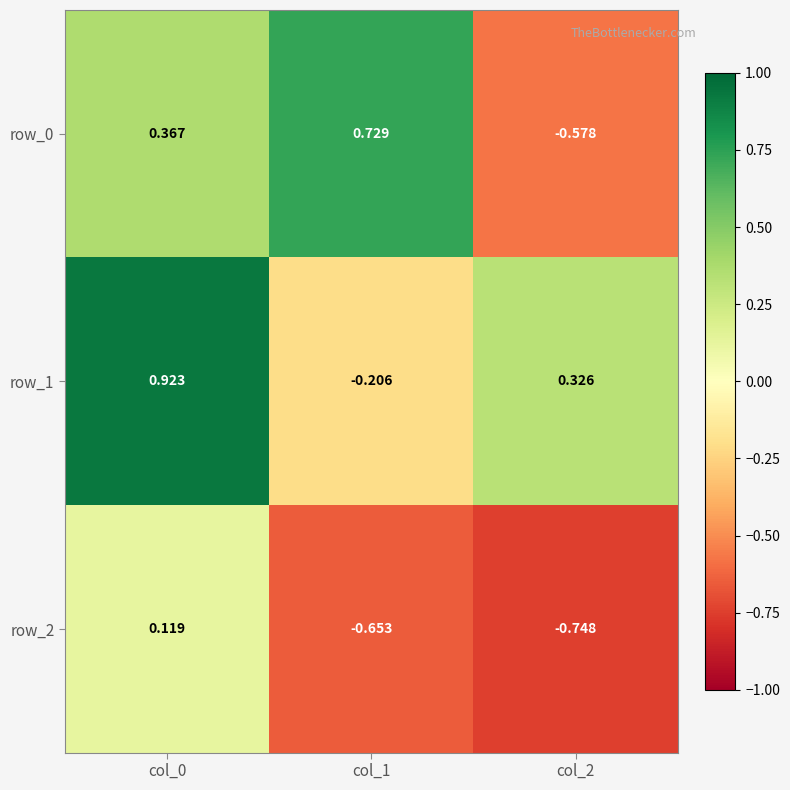

At which category does the chart reach its peak across all series?

col_0